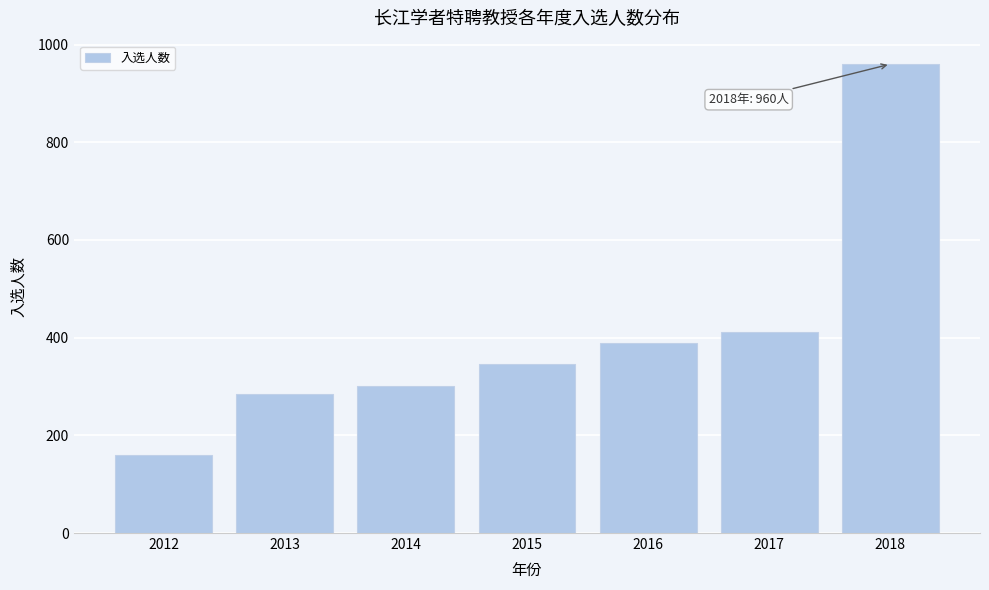

Reading left to right, what are all the values shown in this chart?

2012=159	2013=285	2014=302	2015=346	2016=389	2017=412	2018=960